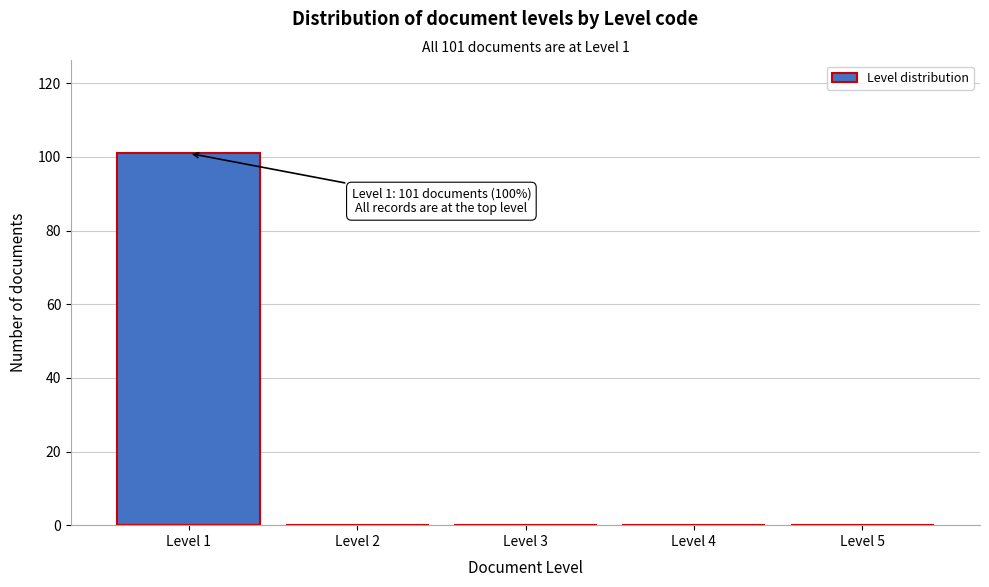

Reading right to left, transcribe all the data shown in this chart.

Level 5=0	Level 4=0	Level 3=0	Level 2=0	Level 1=101